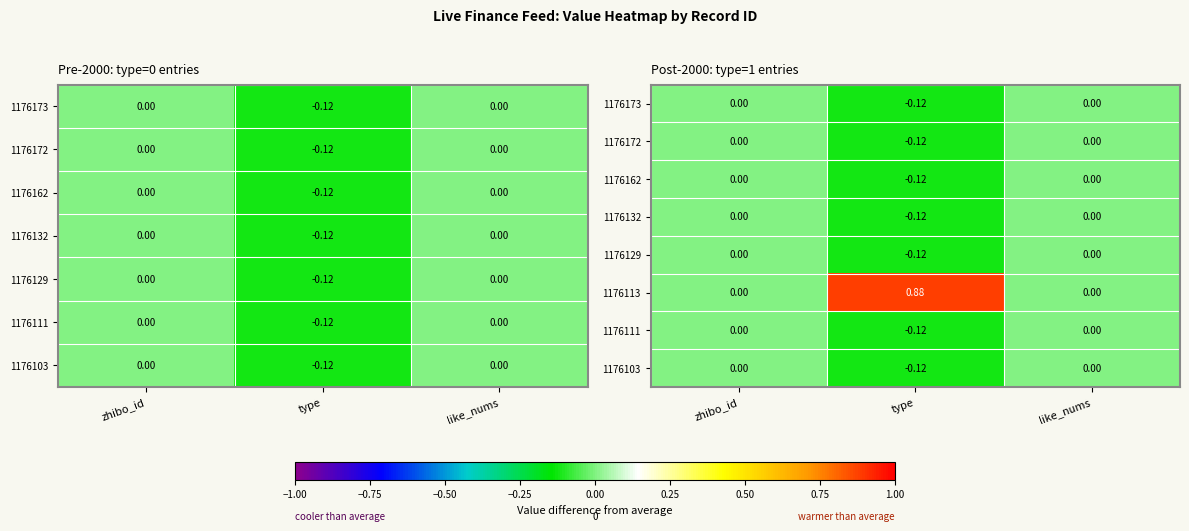

True or false: 1176113 has a value of -0.6 at like_nums.

False